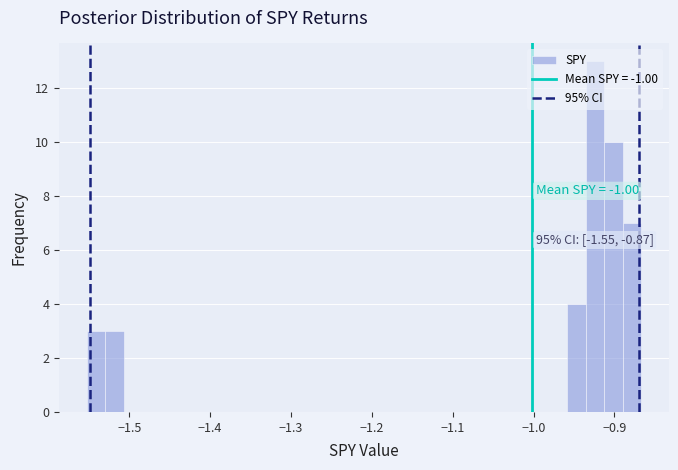

Around what value on the x-axis is the tallest bar? Give the approximate position of its centre, as read against the axis.

-0.92